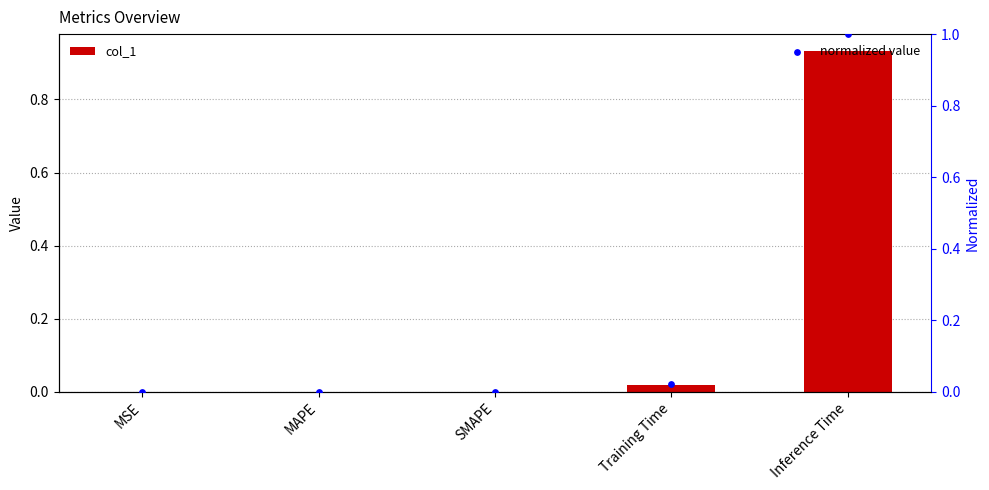

What are all the series names shown in the legend?

col_1, normalized value